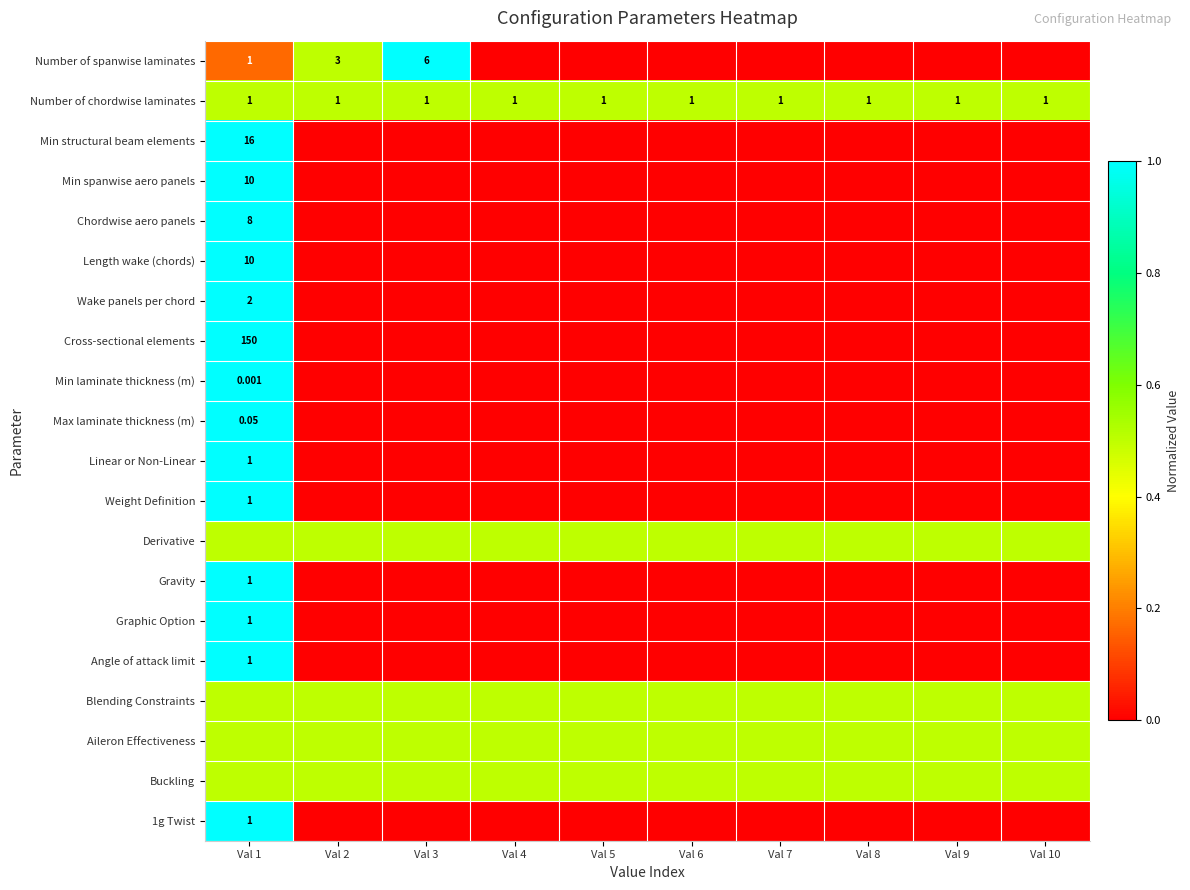

Between Val 6 and Val 8, which is larger?

Val 6